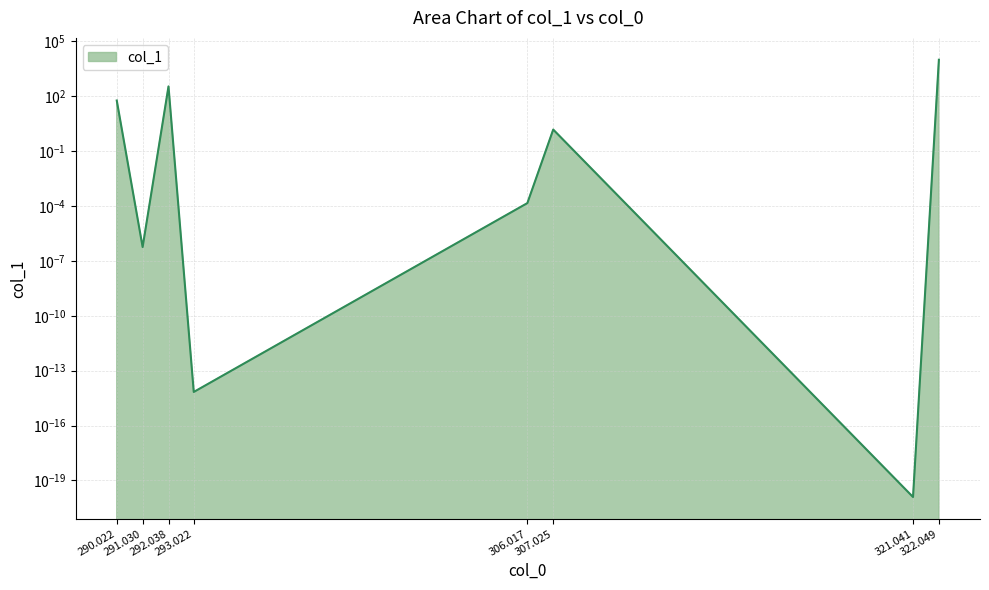

True or false: there are more than 2 points higher than both neighbors.

False